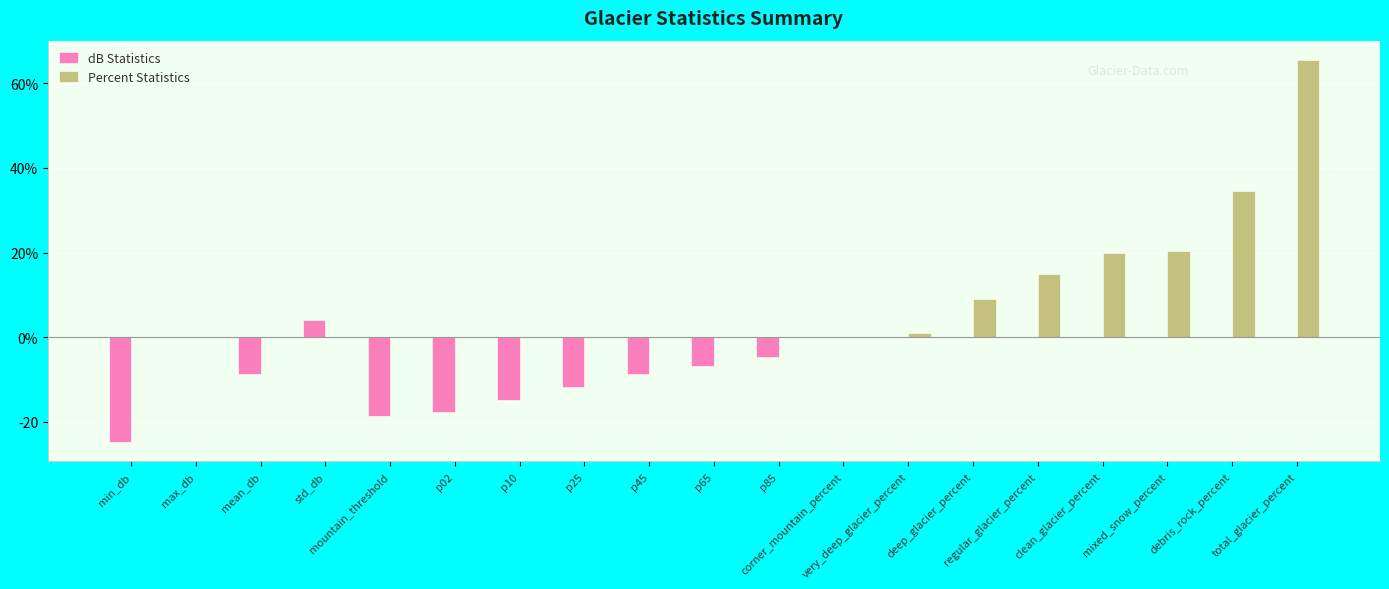

Which series has the widest spread of values?

Percent Statistics